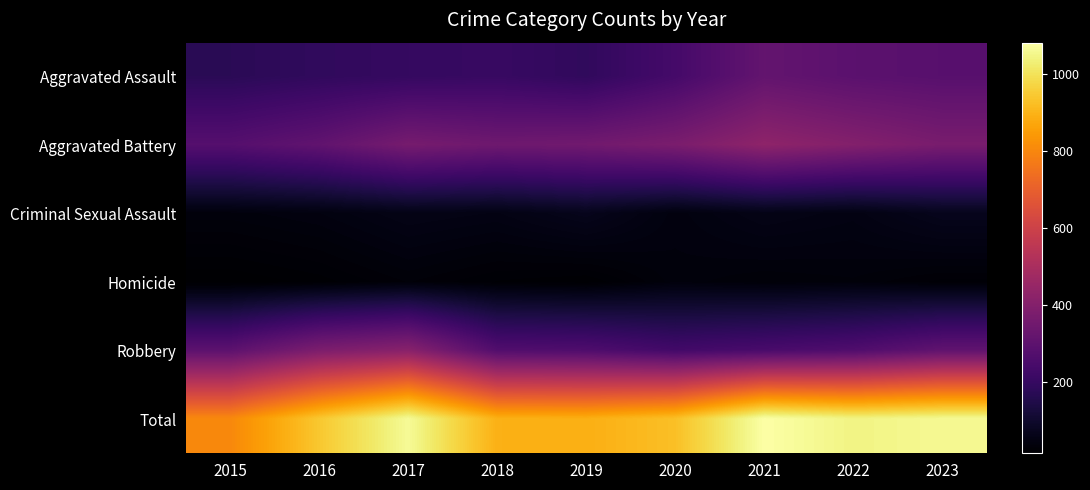

What is the total value across all series at 2015?

1606